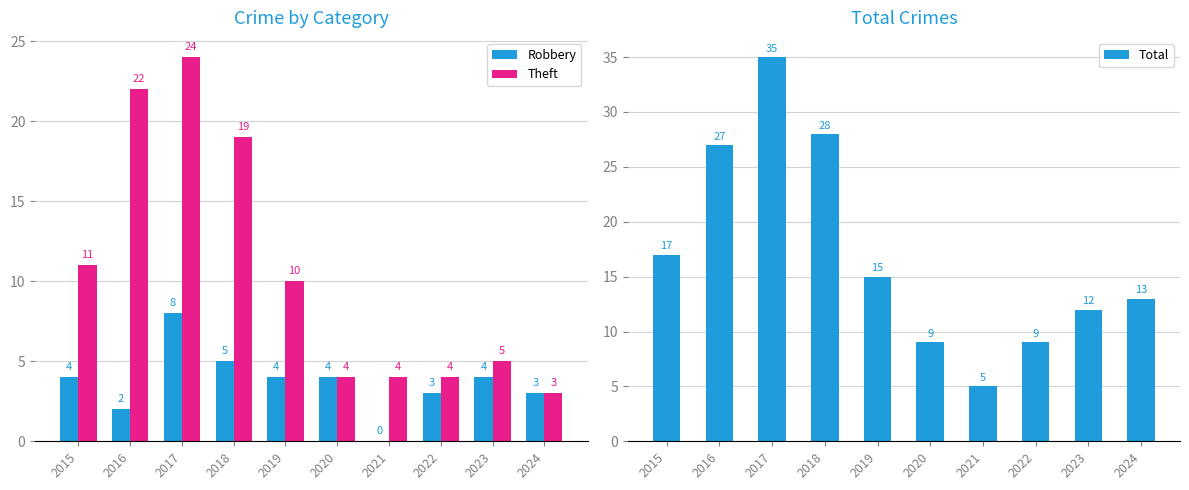

Rank the categories by Theft value from highest to lowest.

2017, 2016, 2018, 2015, 2019, 2023, 2020, 2021, 2022, 2024